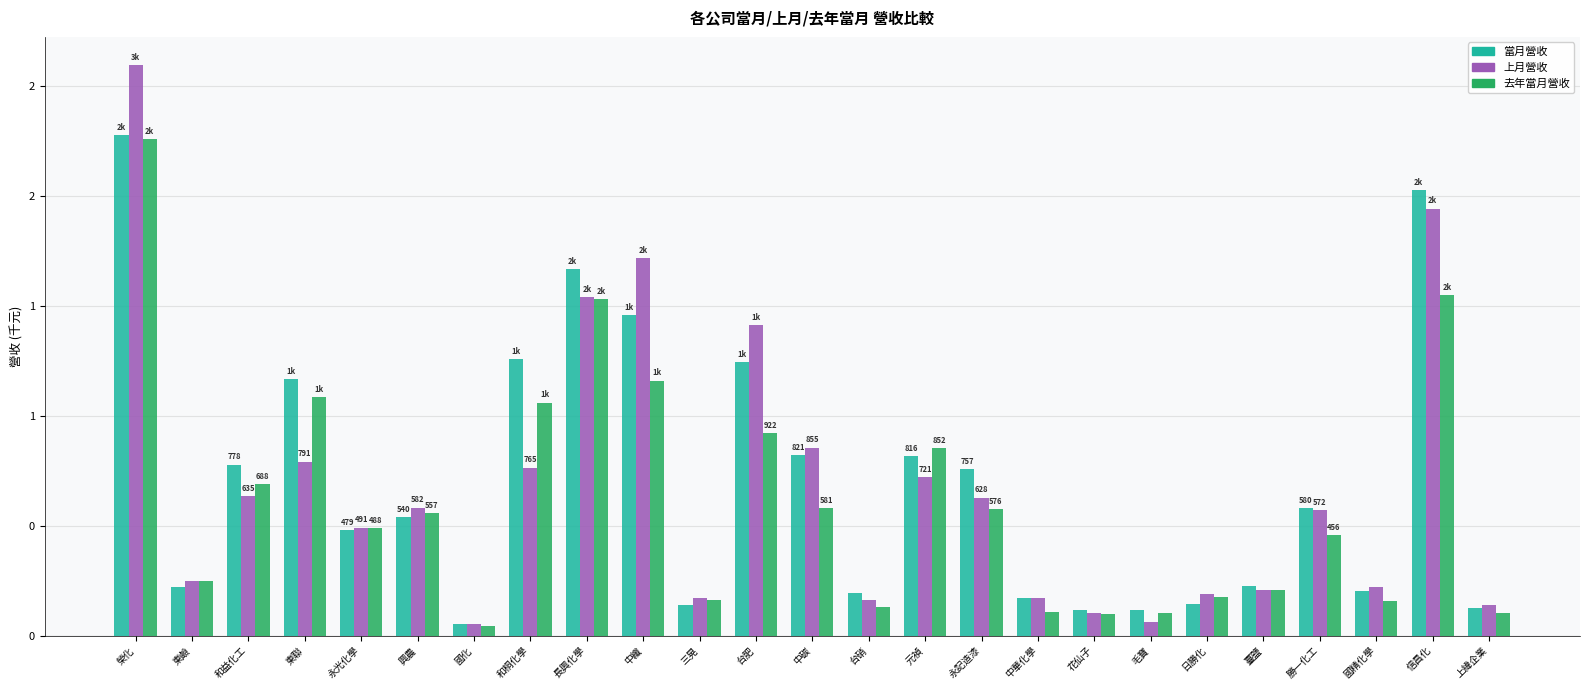

Are the bars horizontal?

No